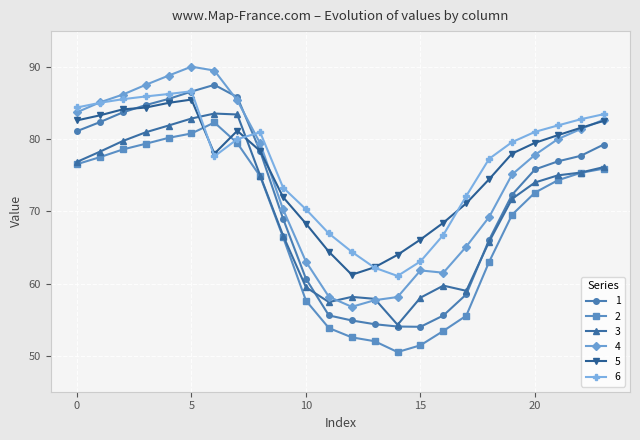

What is the value of the 2 point at the 4th from the left?

79.4